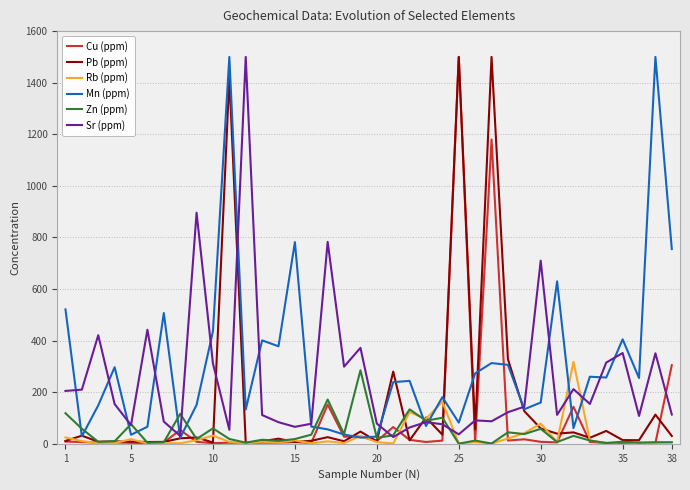

Reading left to right, extract all data points from this chart.

Cu (ppm): 8.6	6.8	4.1	5.5	3.9	2.8	5.2	53.7	7.5	2.6	4.2	2.9	4.5	4.8	6.7	3.4	152.0	27.4	28.3	10.5	64.9	15.2	7.1	12.4	1500.0	5.9	1180.0	12.6	17.4	7.7	5.4	143.5	6.9	3.6	2.2	3.7	3.1	305.0
Pb (ppm): 11.0	31.6	7.9	9.3	8.7	7.0	7.4	21.2	24.7	5.0	1420.0	3.6	10.0	19.8	6.8	11.7	25.8	9.8	47.4	9.7	280.0	13.5	102.0	35.4	1500.0	55.5	1500.0	328.0	126.5	59.5	39.3	44.3	23.4	49.8	14.4	14.0	113.0	30.3
Rb (ppm): 24.4	10.5	1.8	3.2	17.8	1.4	2.7	2.0	13.9	31.7	7.6	1.1	7.9	5.6	13.0	2.1	9.5	2.9	30.1	6.6	1.1	122.5	96.7	163.0	0.8	6.9	0.9	20.4	41.3	78.4	6.7	318.0	13.2	2.7	6.9	2.5	3.8	6.8
Mn (ppm): 521.0	29.0	149.0	297.0	35.0	66.0	507.0	23.0	151.0	437.0	1500.0	133.0	401.0	378.0	782.0	67.0	56.0	36.0	24.0	28.0	239.0	244.0	69.0	181.0	82.0	273.0	313.0	306.0	134.0	160.0	630.0	61.0	260.0	257.0	405.0	255.0	1500.0	755.0
Zn (ppm): 118.5	58.4	7.7	9.8	76.1	4.2	6.0	116.0	18.7	59.8	18.8	4.3	15.7	11.2	18.4	35.4	171.5	37.7	285.0	22.8	33.0	133.5	89.4	101.0	0.5	12.5	1.1	44.5	37.8	58.0	6.9	30.7	12.9	2.8	8.1	4.5	6.1	5.6
Sr (ppm): 205.0	210.0	421.0	154.0	72.7	442.0	86.1	30.6	896.0	311.0	54.3	1500.0	111.5	83.7	65.8	77.8	783.0	299.0	372.0	78.3	26.1	63.3	84.1	75.7	36.6	90.8	87.3	122.5	144.0	710.0	112.0	212.0	154.5	315.0	352.0	108.0	351.0	113.5